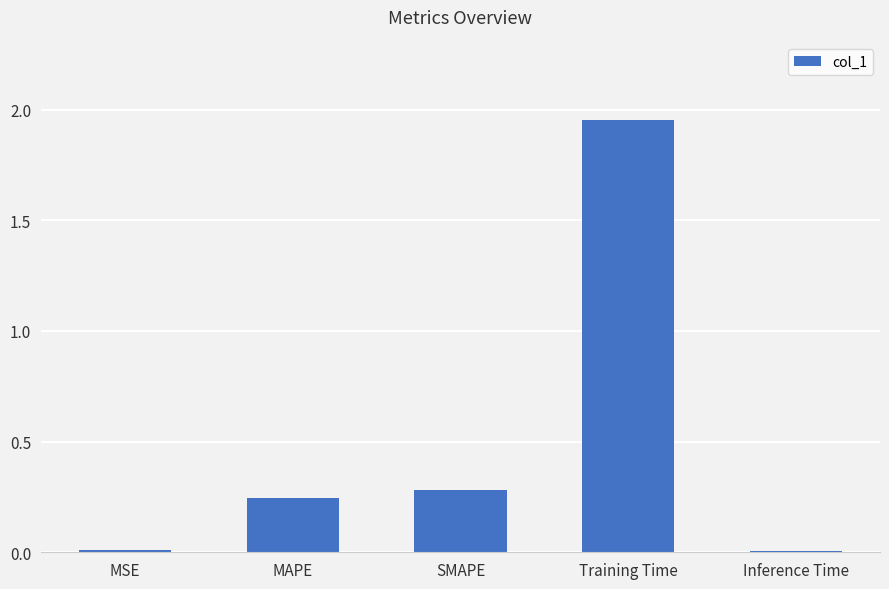

How many bars are there in total?

5